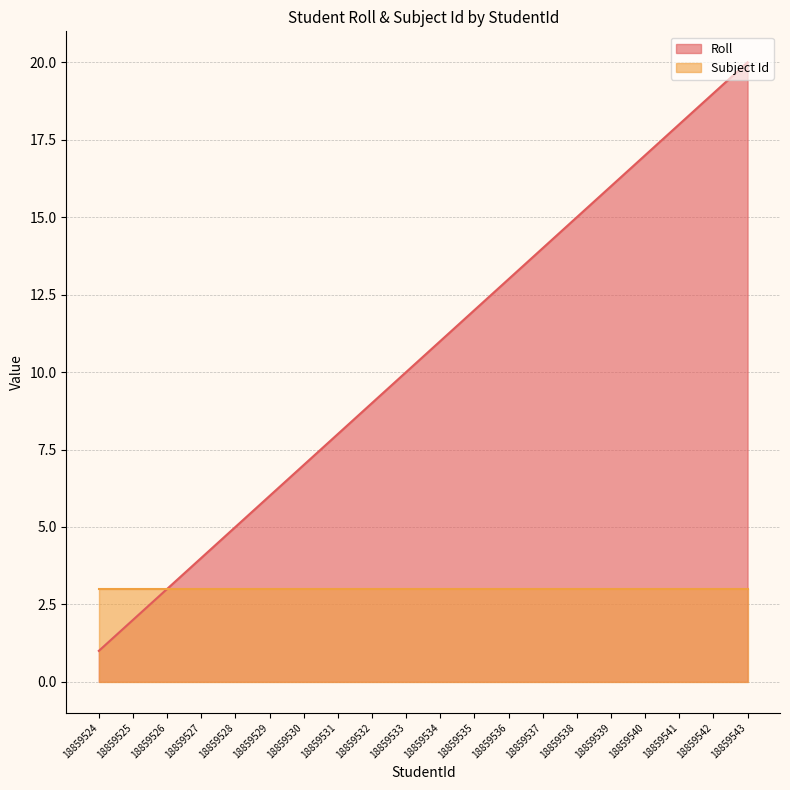

The Roll series shows 4 at 18859527. True or false?

True